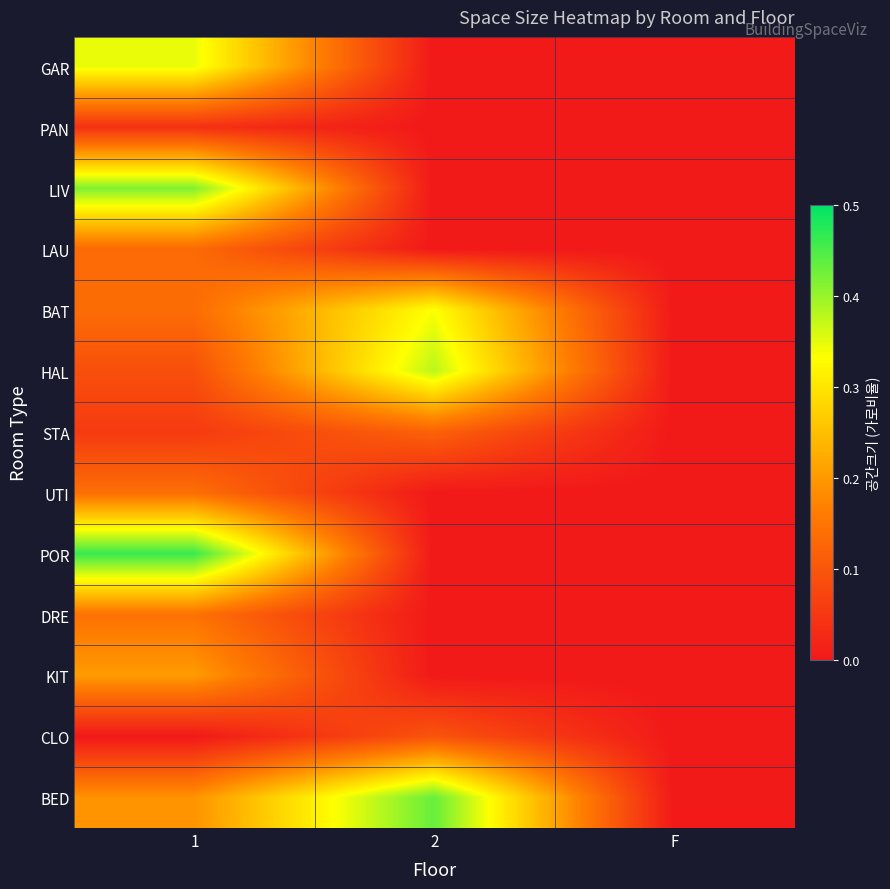

Between F and 2, which is larger?

F